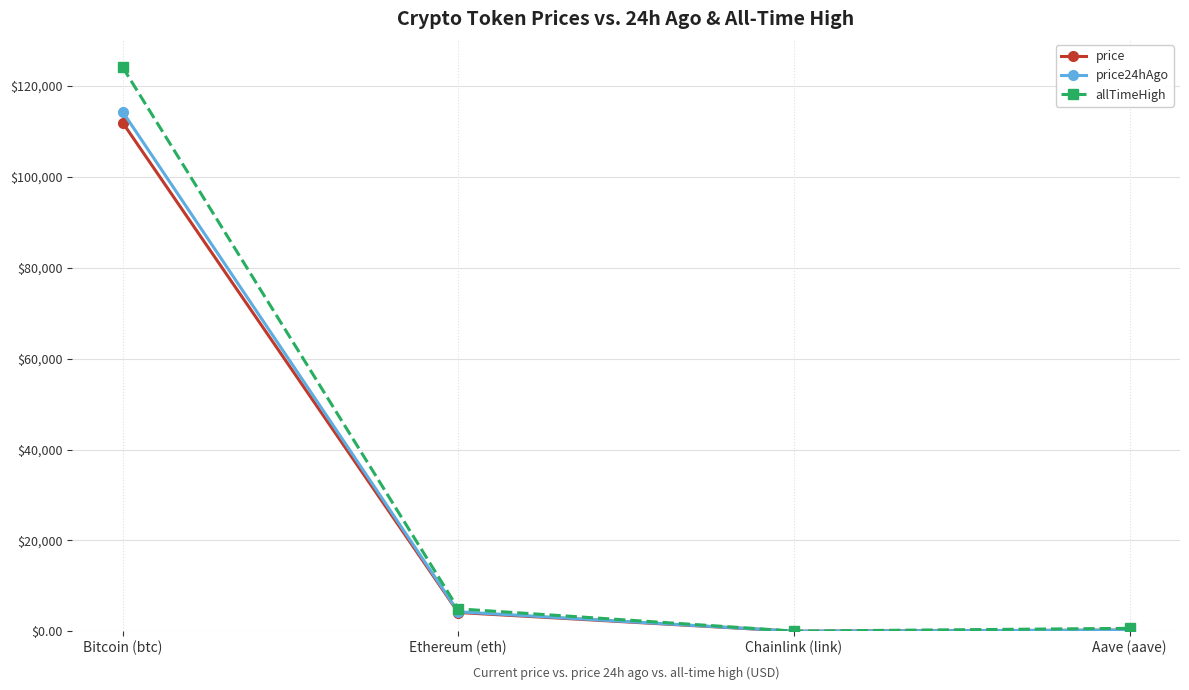

The allTimeHigh series shows 661.7 at Aave (aave). True or false?

True